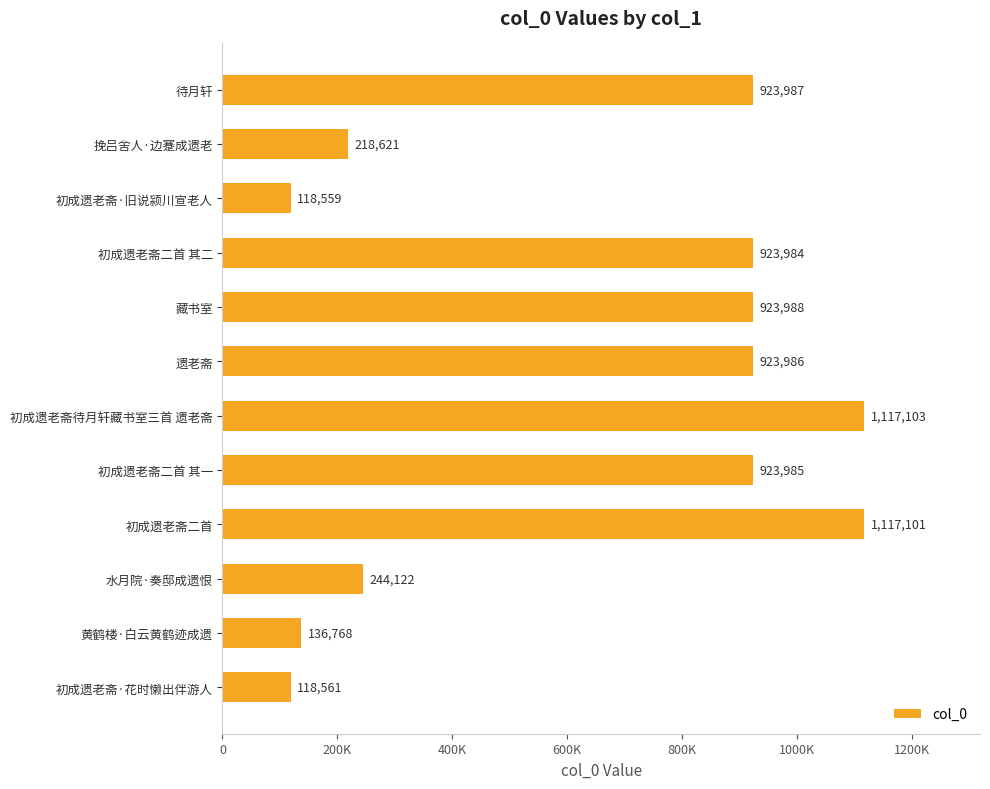

List the labels in order of value, largest first.

初成遗老斋待月轩藏书室三首 遗老斋, 初成遗老斋二首, 藏书室, 待月轩, 遗老斋, 初成遗老斋二首 其一, 初成遗老斋二首 其二, 水月院·奏邸成遗恨, 挽吕舍人·边蹇成遗老, 黄鹤楼·白云黄鹤迹成遗, 初成遗老斋·花时懒出伴游人, 初成遗老斋·旧说颍川宣老人